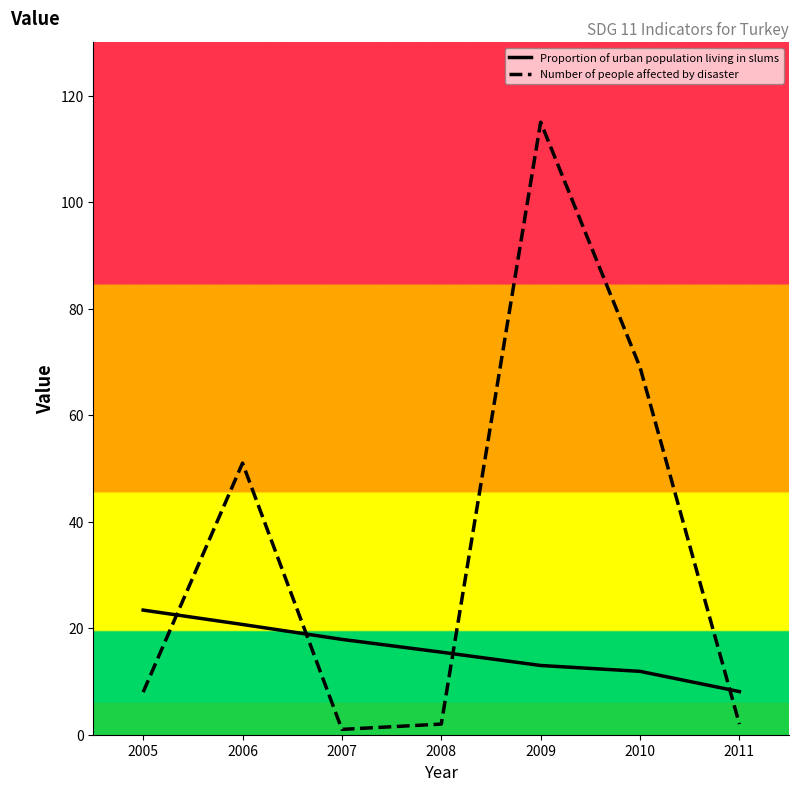

What are all the series names shown in the legend?

Proportion of urban population living in slums, Number of people affected by disaster